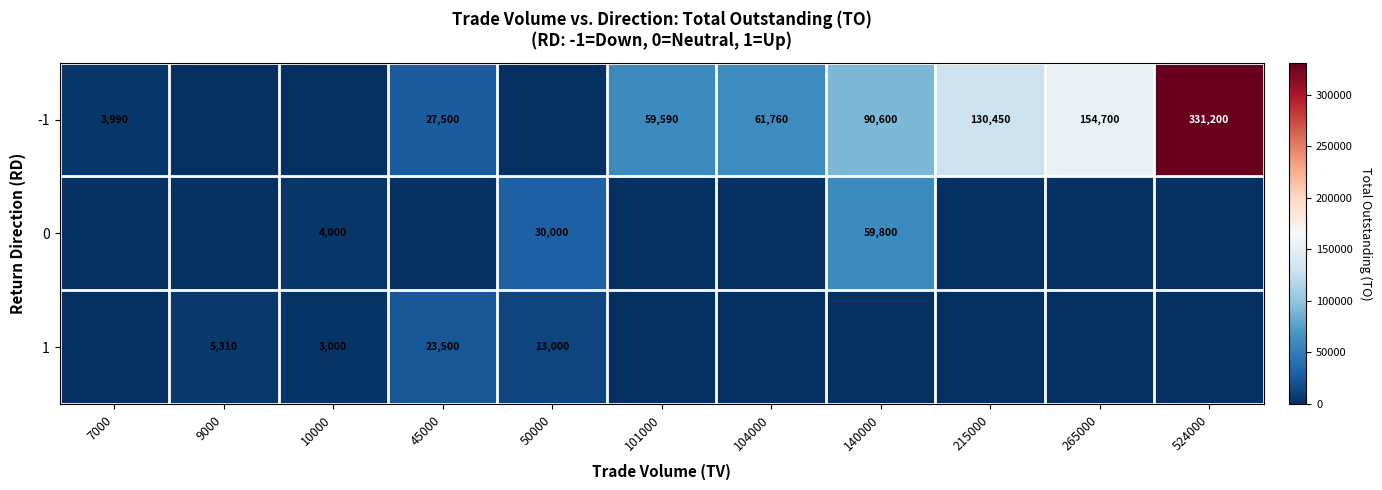

Is it true that -1 equals 331200 at 524000?

True